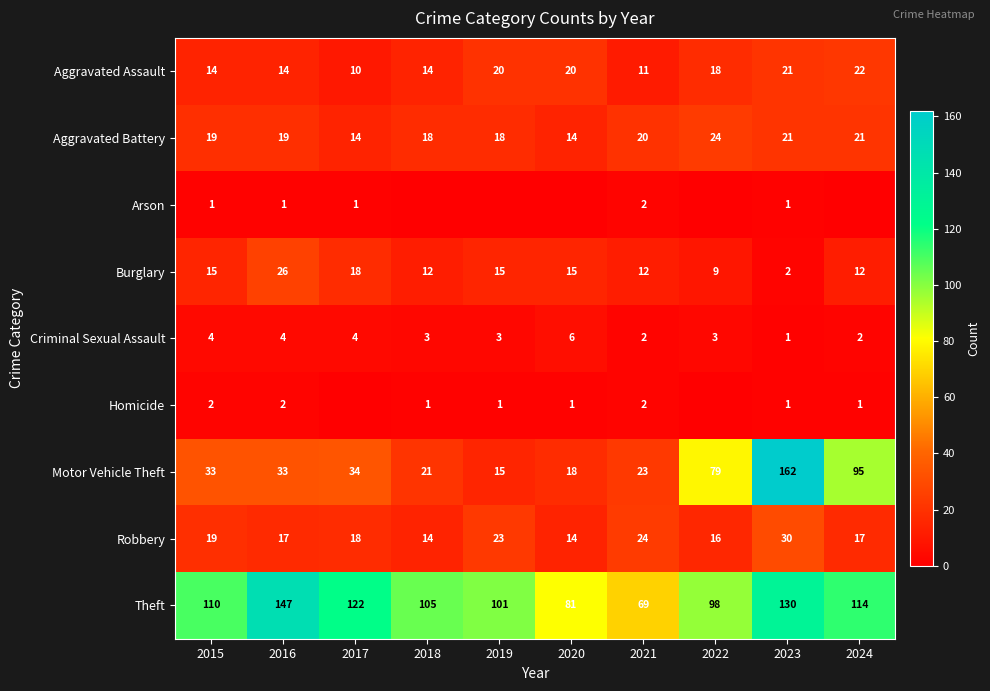

What is the sum of the Robbery values at 2022 and 2016?

33